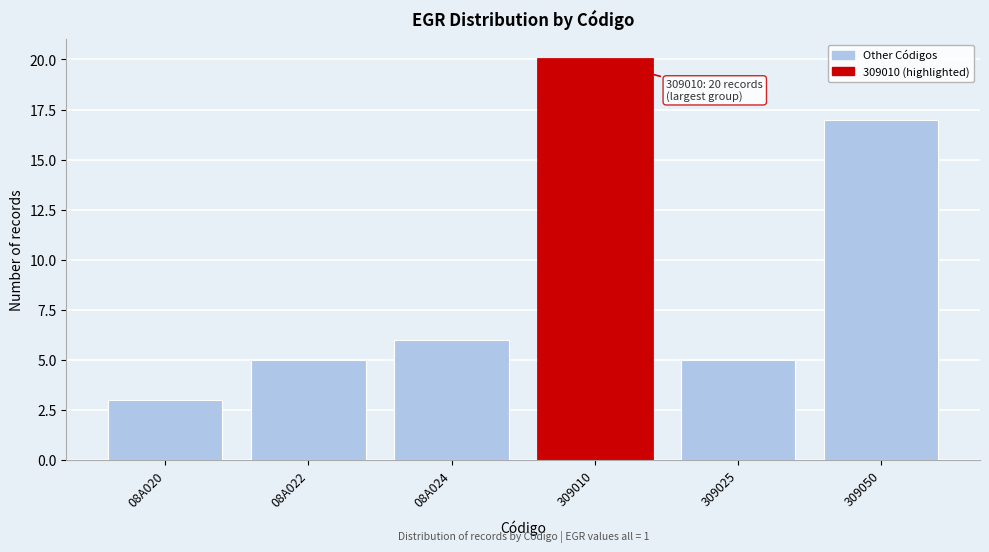

Reading right to left, what are all the values shown in this chart?

309050=17	309025=5	309010=20	08A024=6	08A022=5	08A020=3